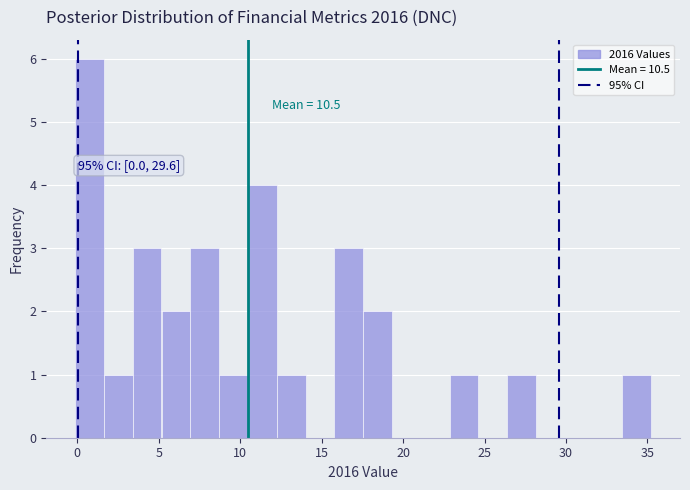

Around what value on the x-axis is the tallest bar? Give the approximate position of its centre, as read against the axis.

1.0